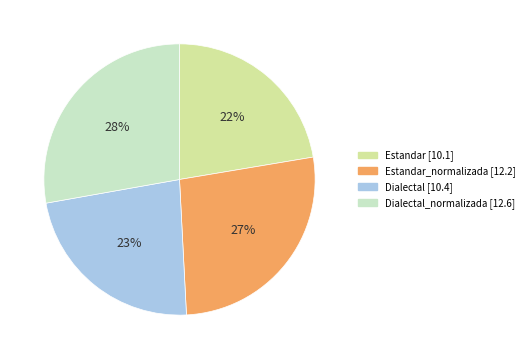

How many segments does this pie chart have?

4